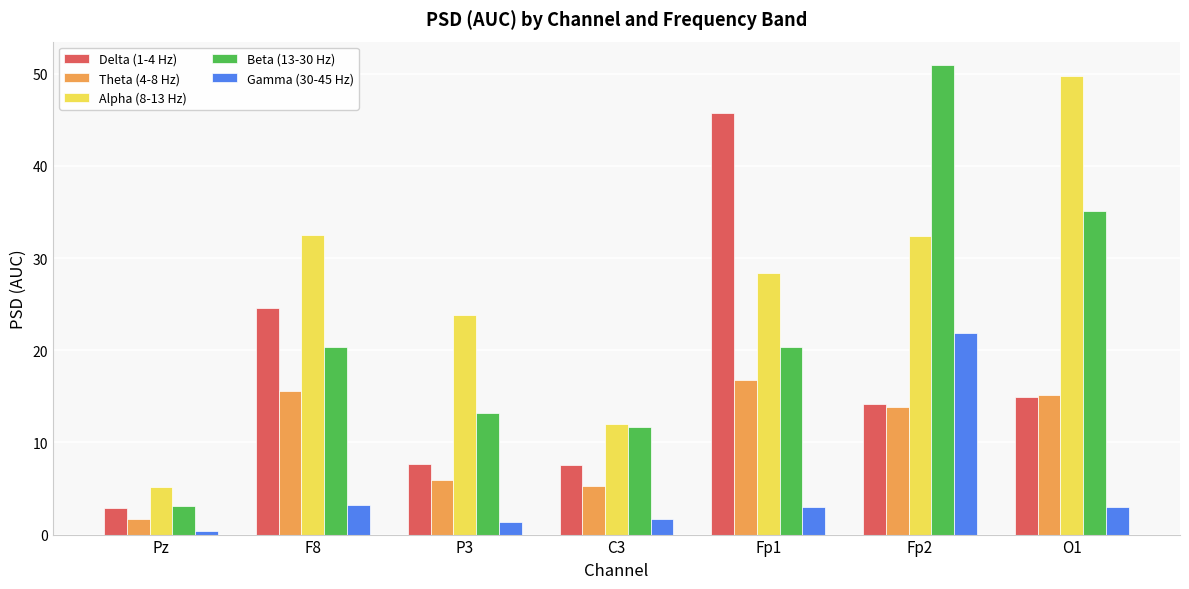

How many bars are there in total?

35